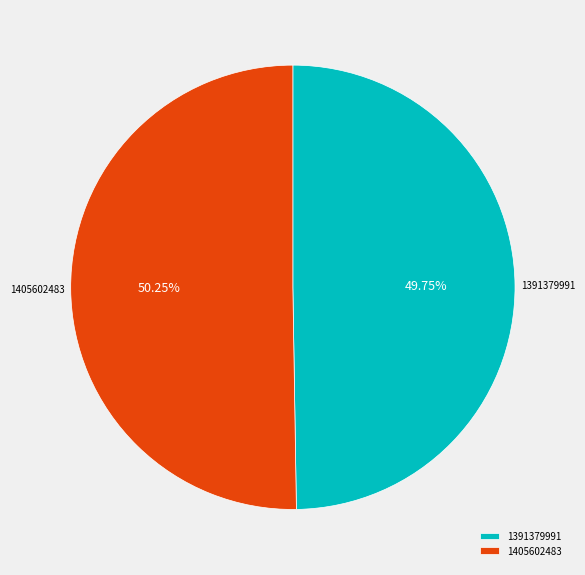

Which category has the biggest portion of the pie?

1405602483